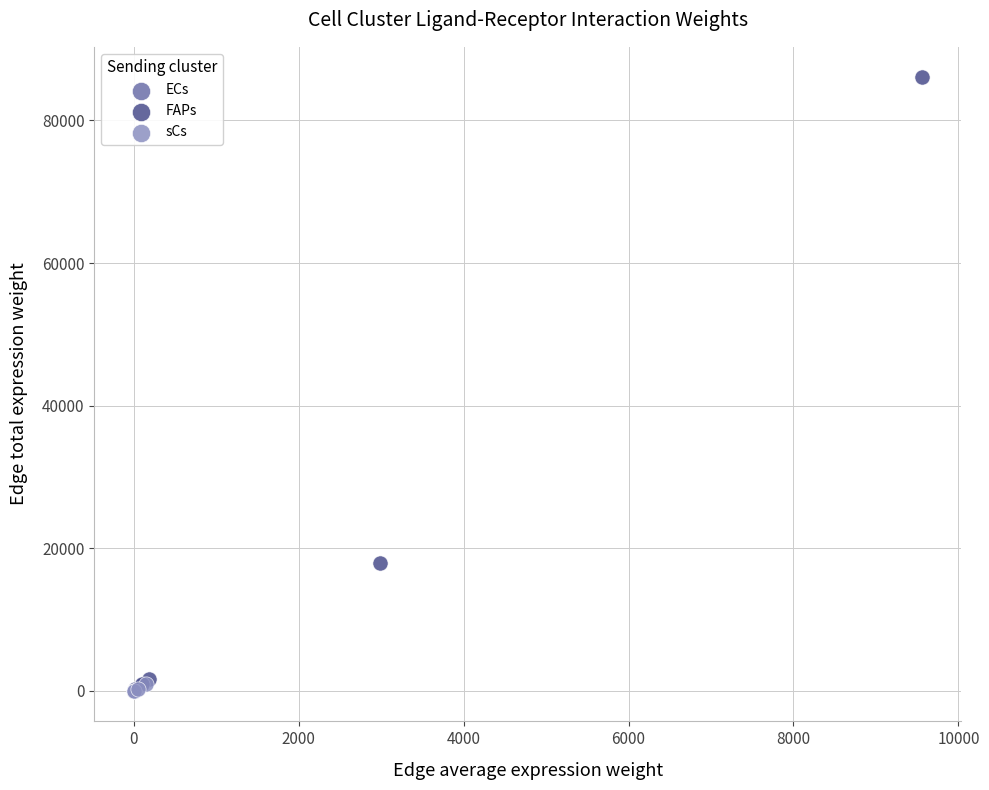

Which series reaches the maximum Y coordinate?

FAPs